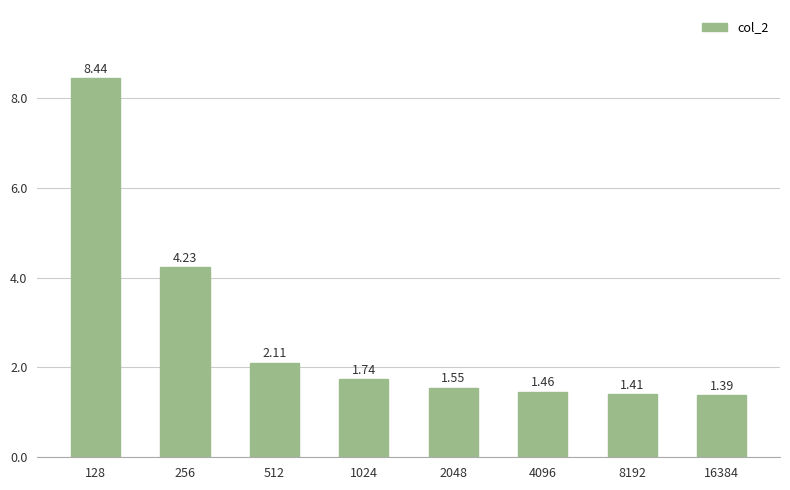

What is the difference between the maximum and second lowest values?

7.0